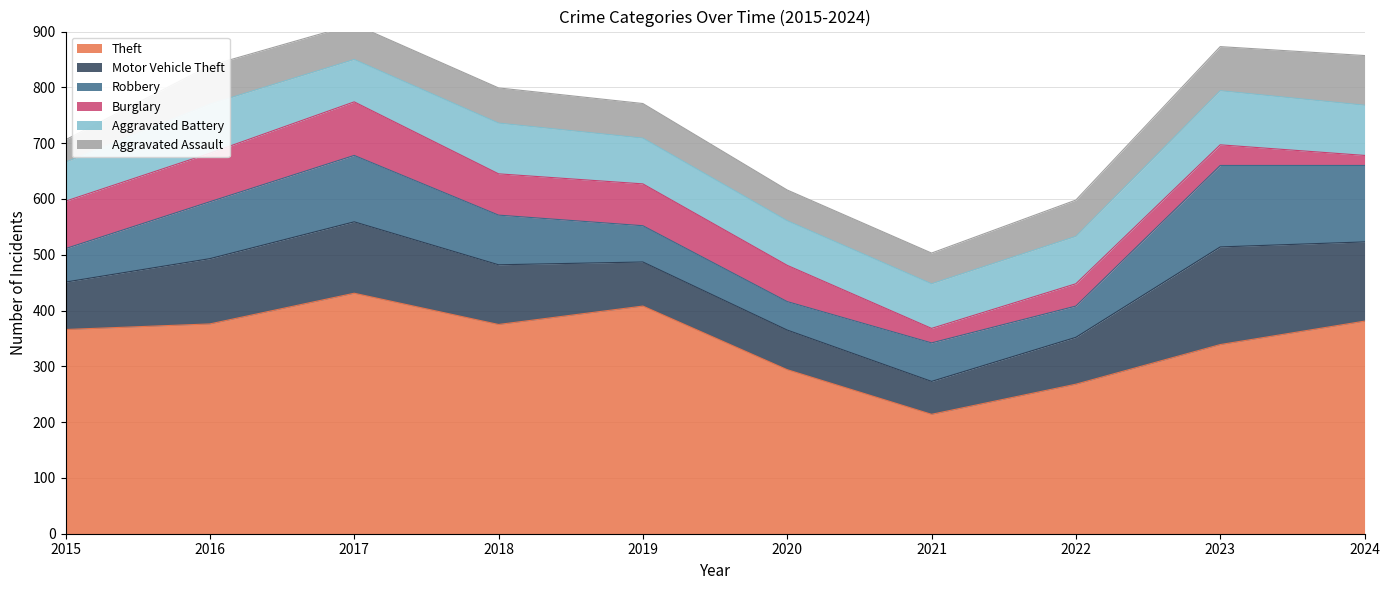

Rank the series by their maximum value, from highest to lowest.

Theft, Motor Vehicle Theft, Robbery, Aggravated Battery, Burglary, Aggravated Assault